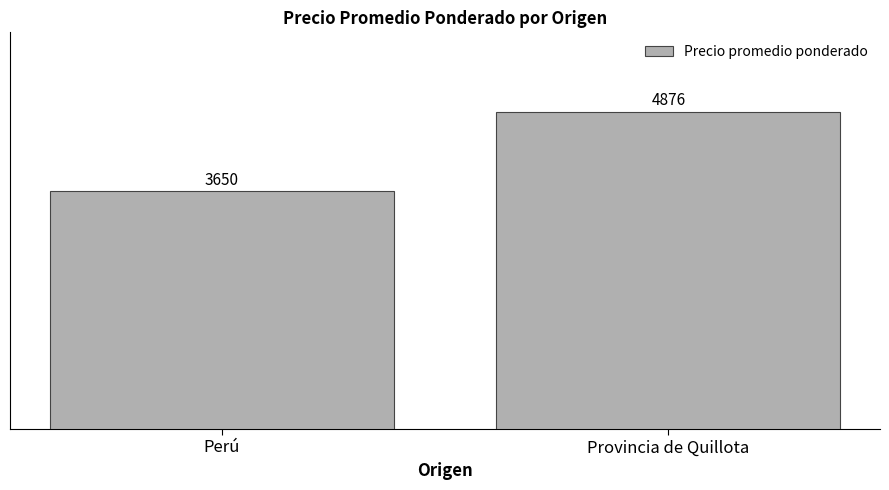

Reading right to left, what are all the values shown in this chart?

Provincia de Quillota=4876	Perú=3650